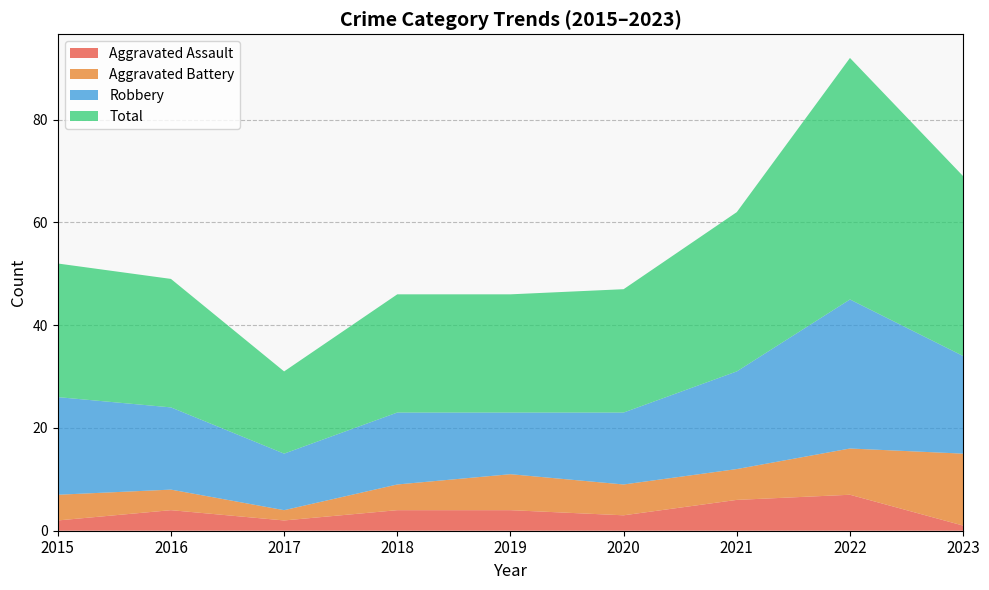

Reading left to right, list all the values displayed in this chart.

Aggravated Assault: 2015=2	2016=4	2017=2	2018=4	2019=4	2020=3	2021=6	2022=7	2023=1
Aggravated Battery: 2015=5	2016=4	2017=2	2018=5	2019=7	2020=6	2021=6	2022=9	2023=14
Robbery: 2015=19	2016=16	2017=11	2018=14	2019=12	2020=14	2021=19	2022=29	2023=19
Total: 2015=26	2016=25	2017=16	2018=23	2019=23	2020=24	2021=31	2022=47	2023=35